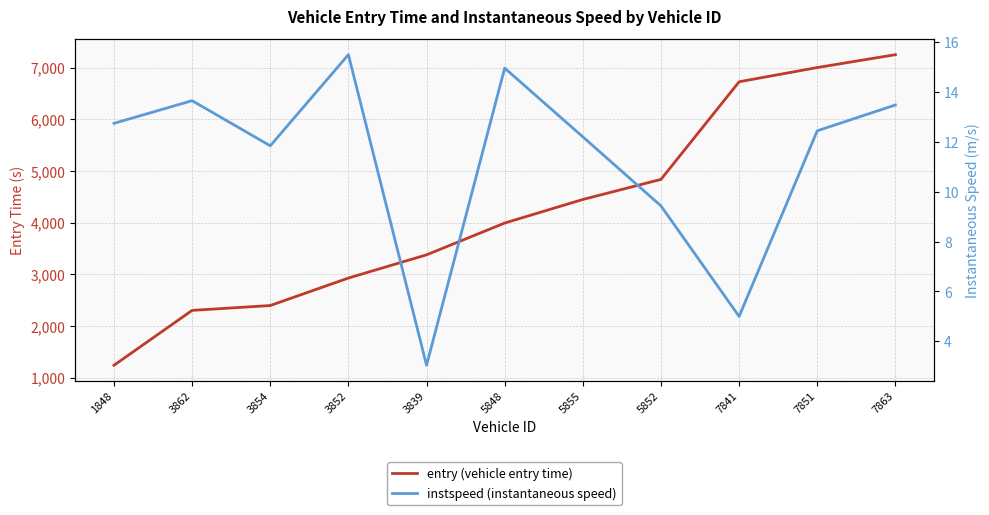

List the series in order of their overall mean, lowest first.

instspeed, entry